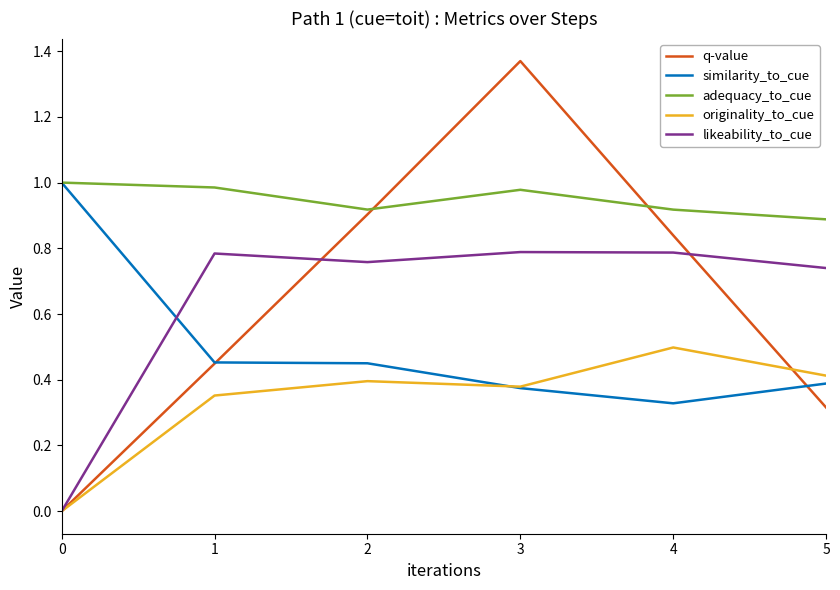

Is it true that originality_to_cue equals 0.6 at 1?

False